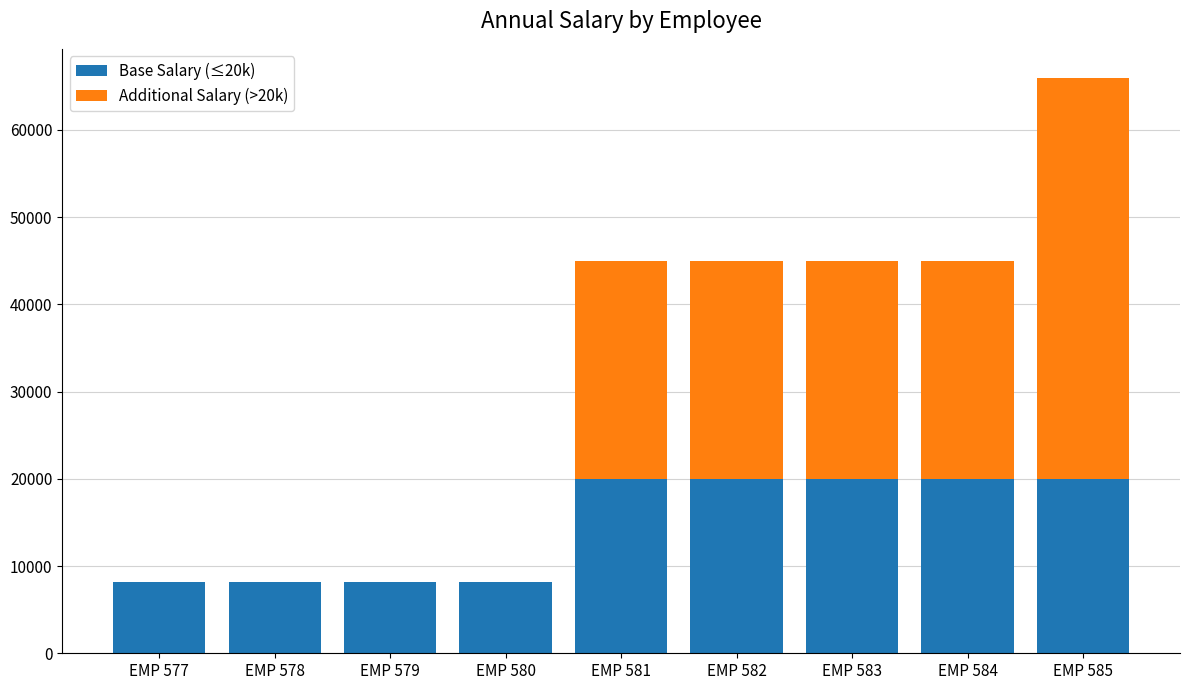

What is the total value across all series at EMP 579?

8163.5